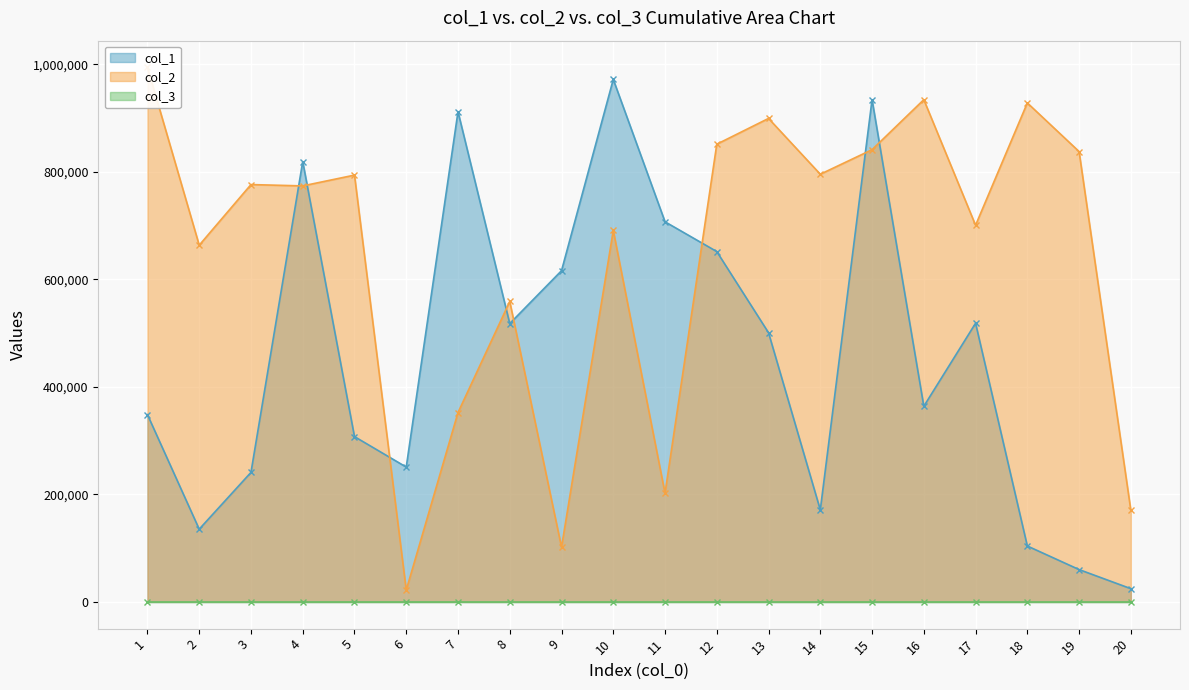

Between 14 and 15, which series saw the biggest shift?

col_1